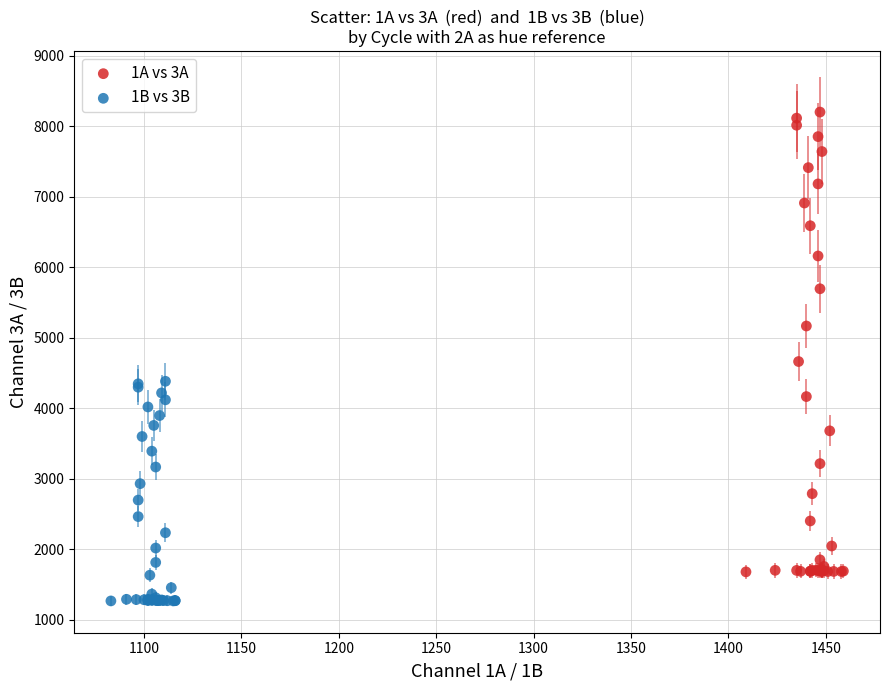

What are all the series names shown in the legend?

1A vs 3A, 1B vs 3B